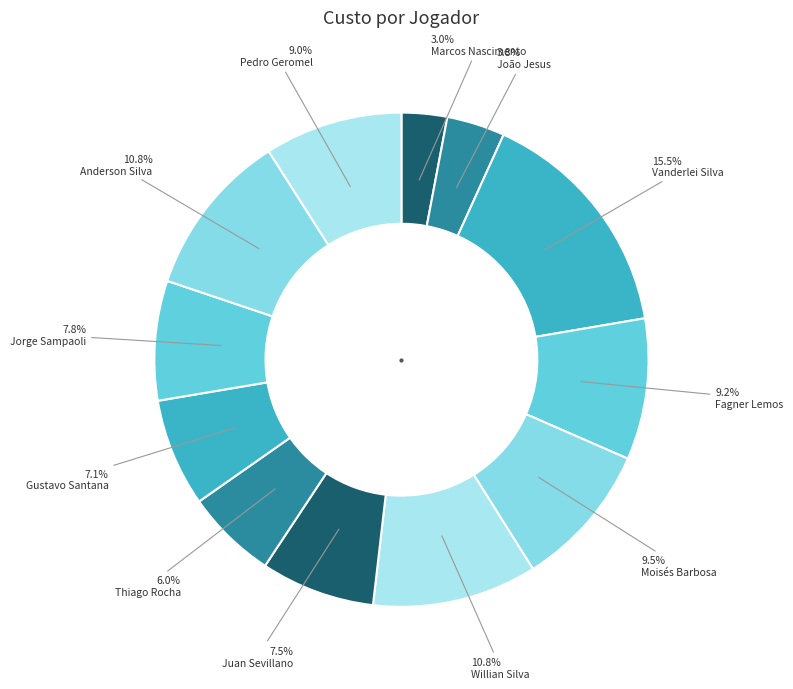

Count the number of slices in the pie.

12